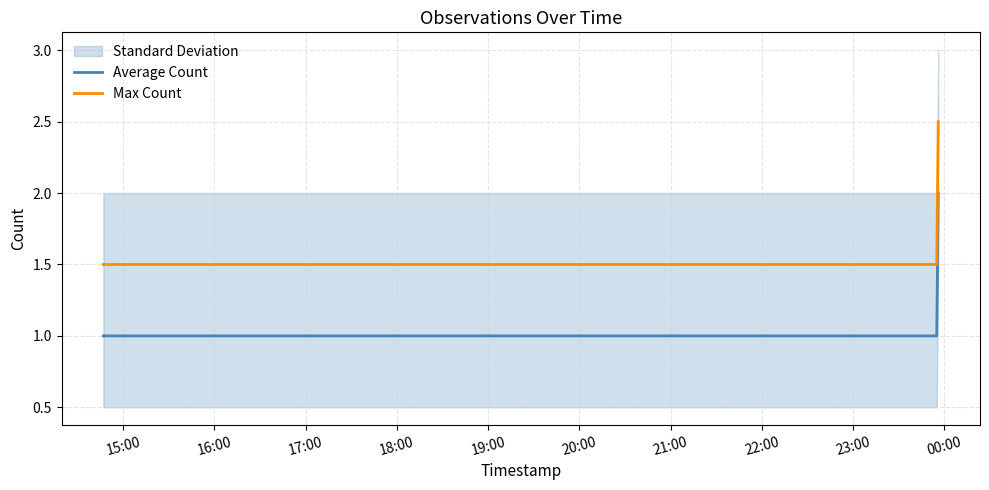

What is the highest value of the Max Count series?

2.5